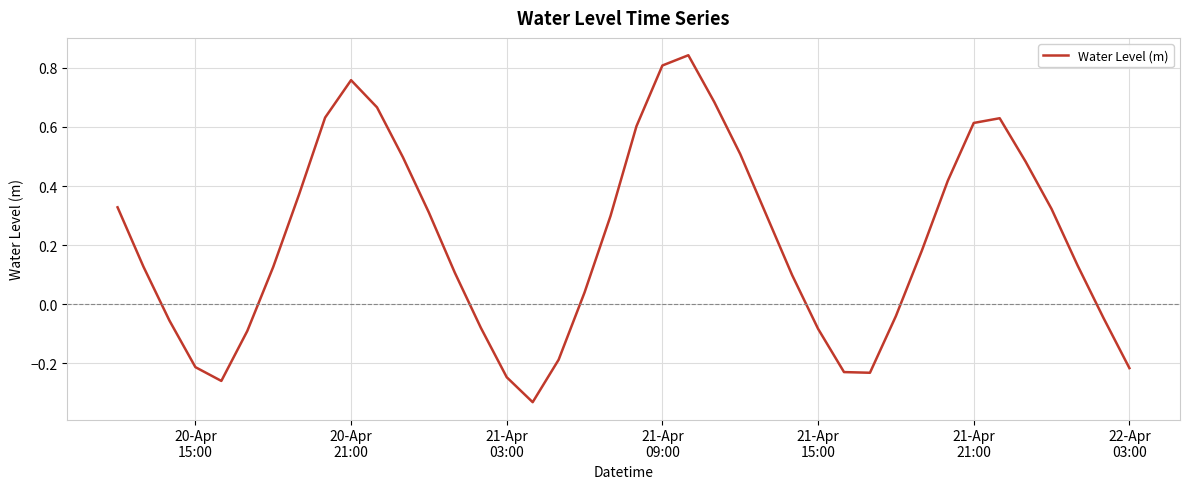

What is the difference between the maximum and minimum values?

1.2